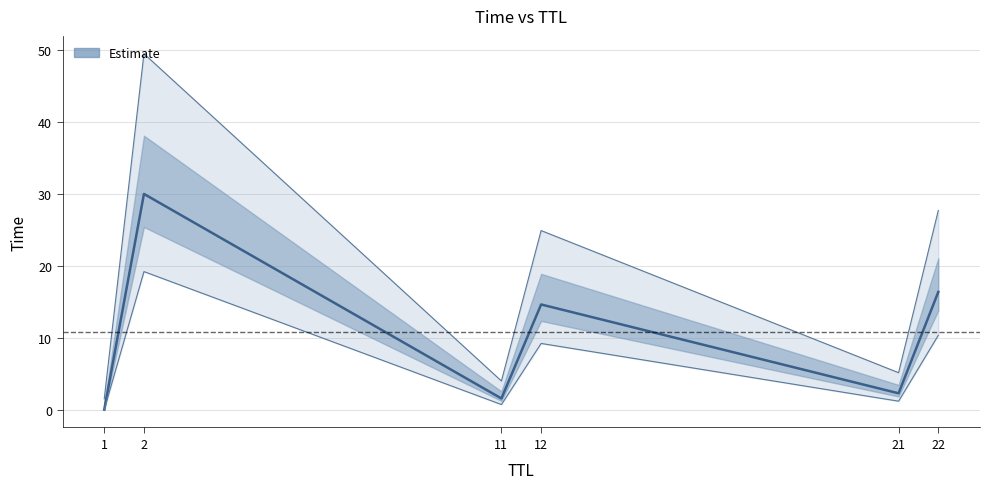

Where does the data first go above 14?

2